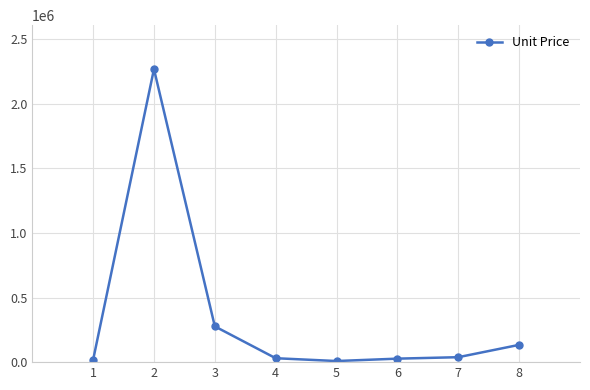

What value does the data have at 4?

30343.6